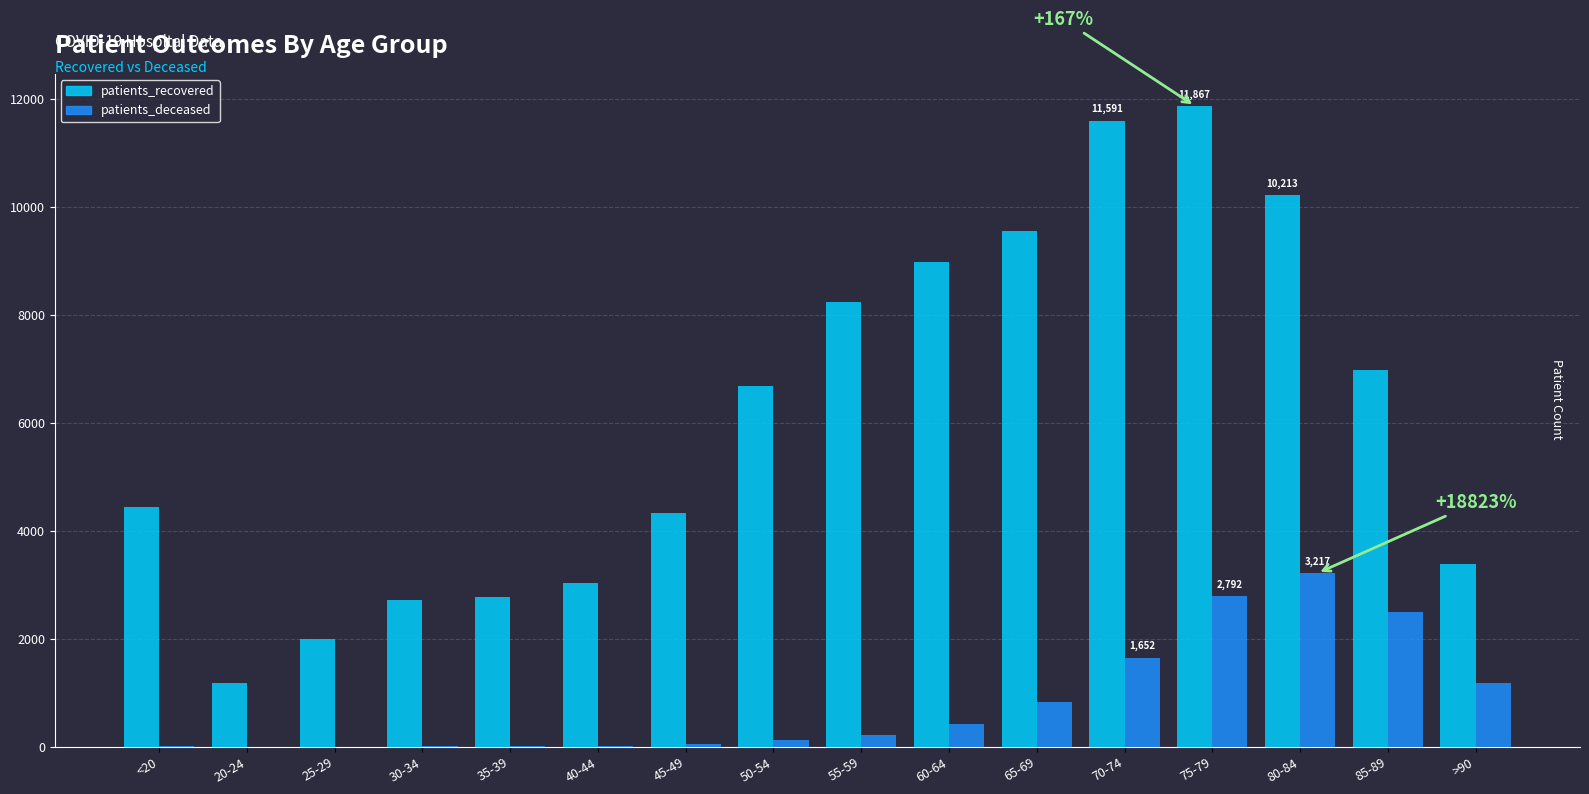

At which category is the sum across all series the highest?

75-79